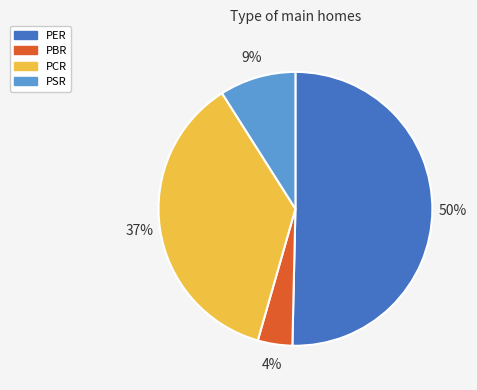

Which has a higher value, PCR or PSR?

PCR